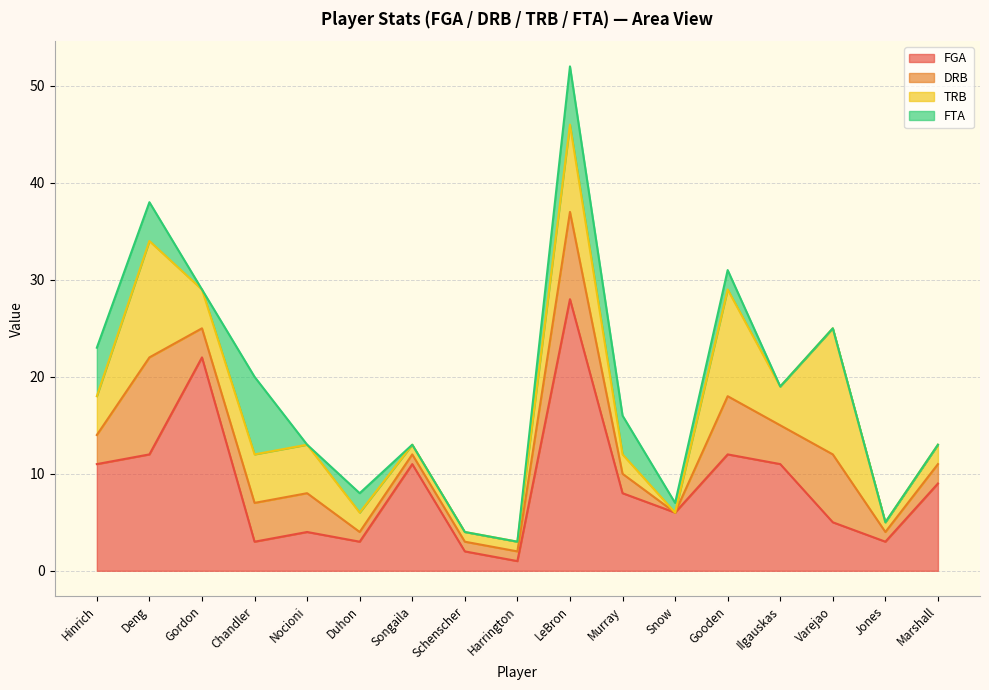

How many values in the TRB series exceed 4?

6